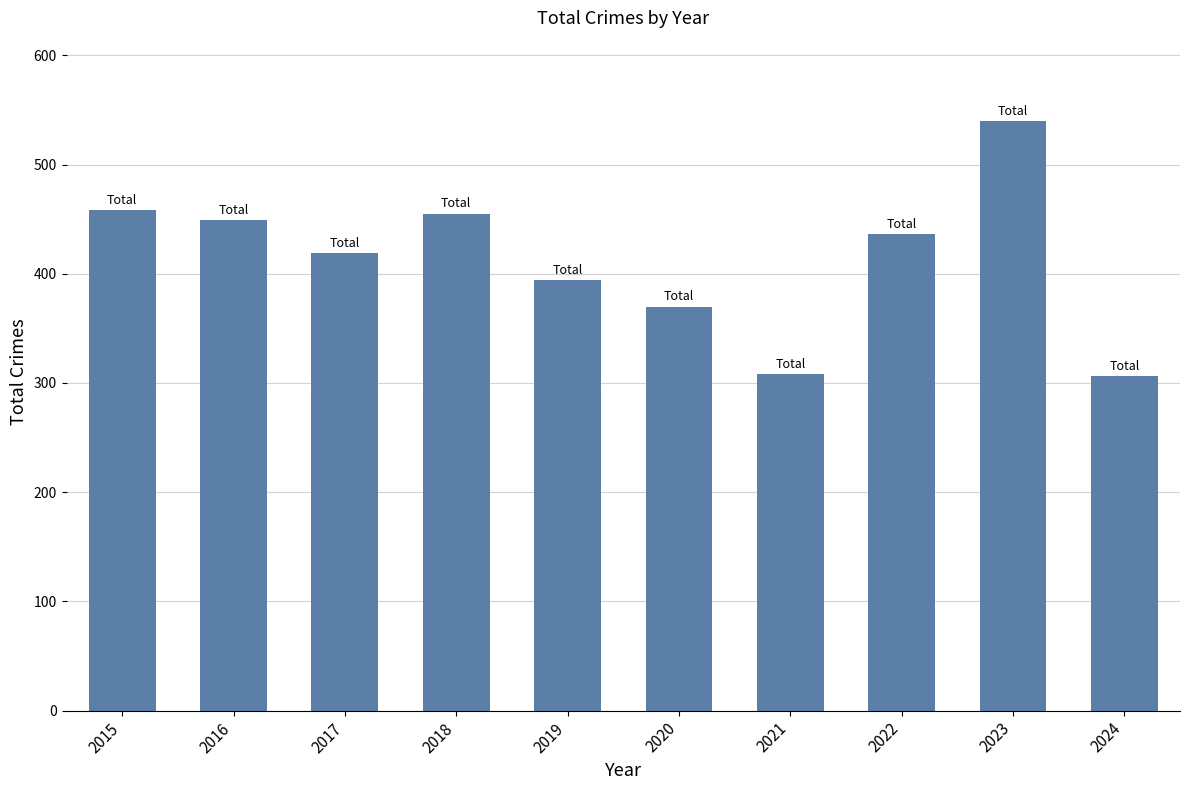

Approximately how many times larger is the value at 2015 compared to 2016?

1.0